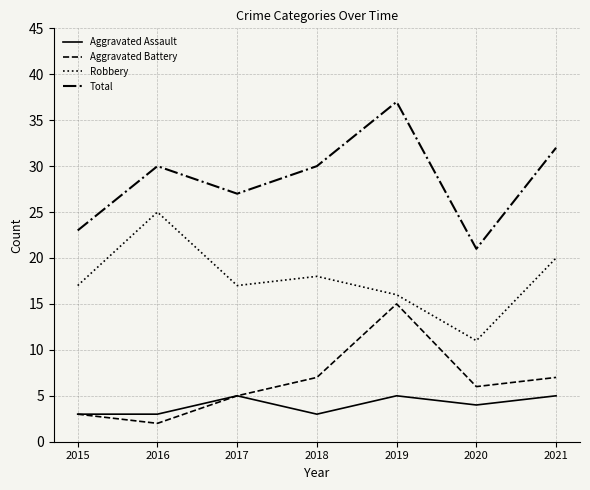

What is the maximum value shown in the chart?

37